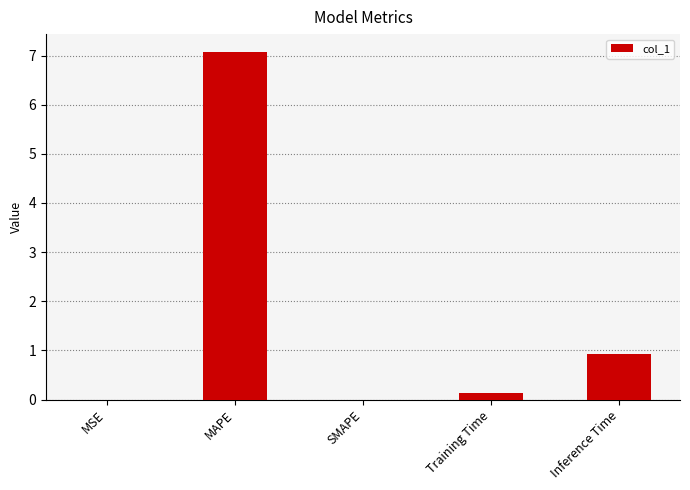

True or false: the data shows 12.4 at MAPE.

False